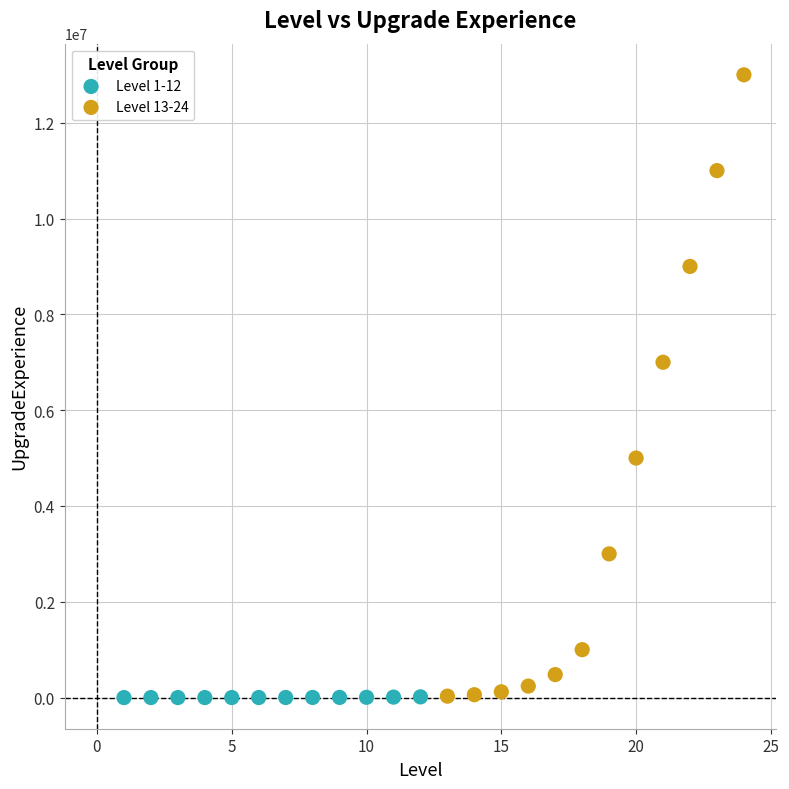

Which series has the widest spread of Y values?

Level 13-24